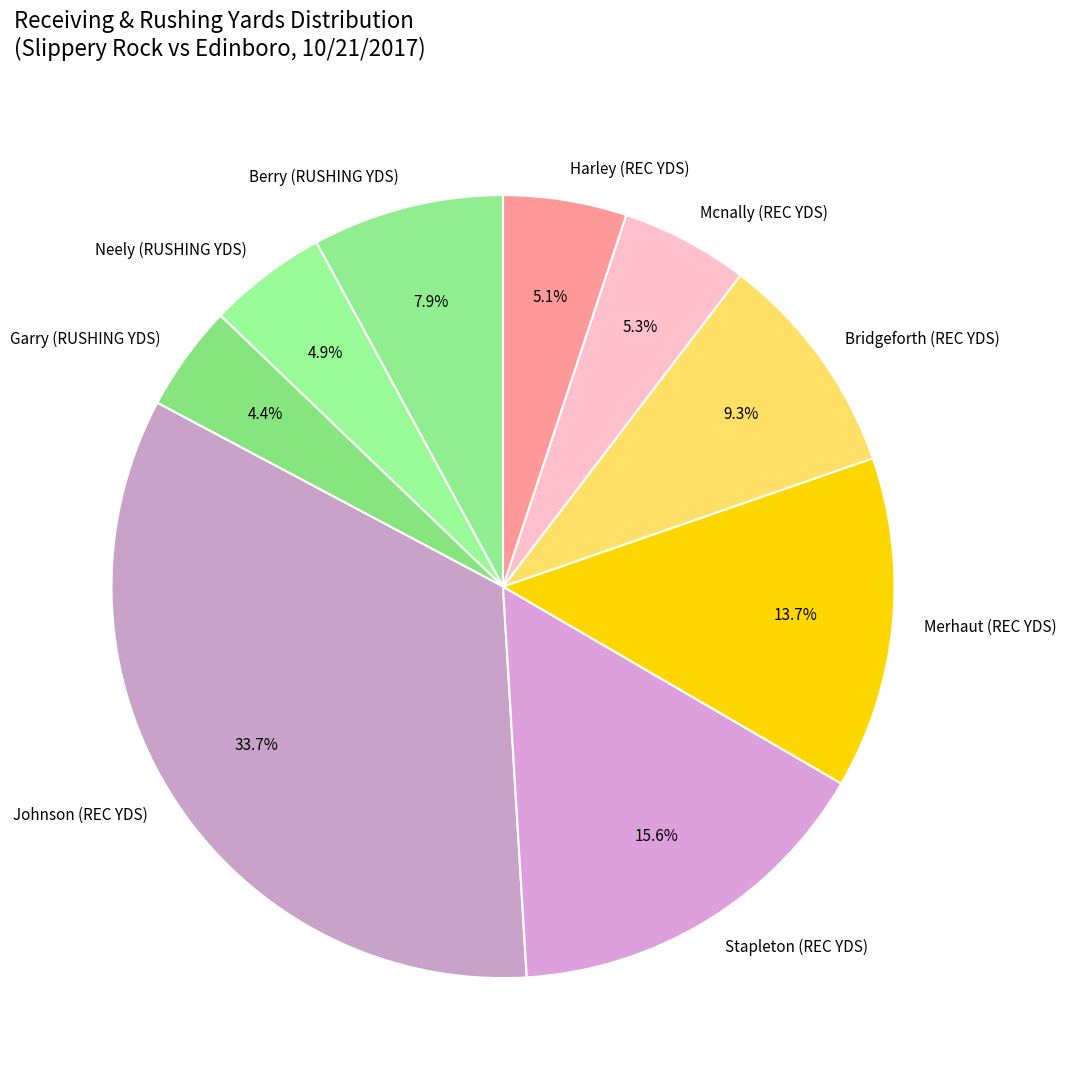

To the nearest percent, what is the average slice percentage?

11%